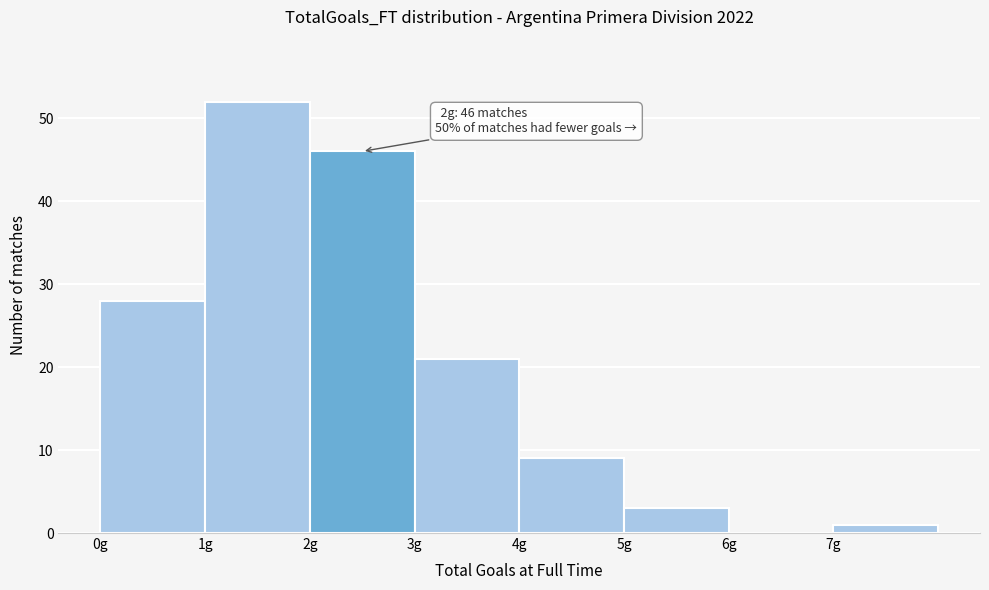

Which range on the x-axis has the tallest bar?

1 to 2